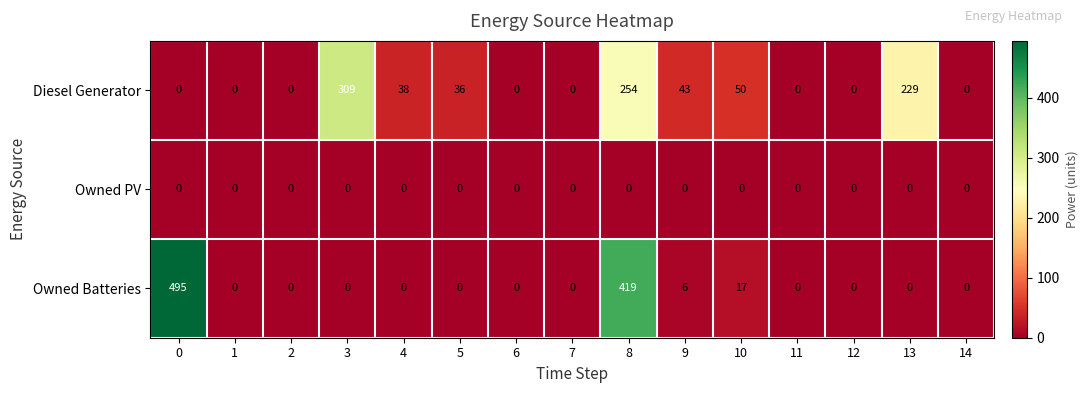

Between 4 and 8, which series saw the biggest shift?

Owned Batteries